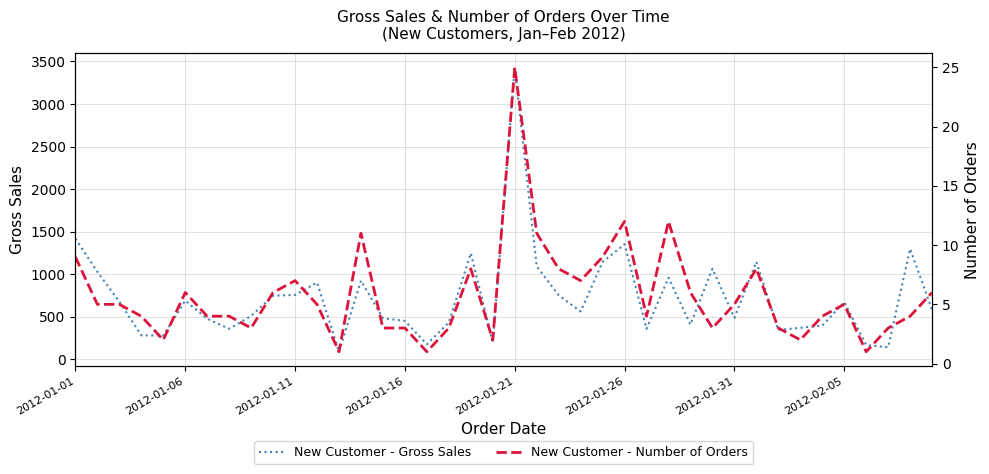

What are all the series names shown in the legend?

New Customer - Gross Sales, New Customer - Number of Orders